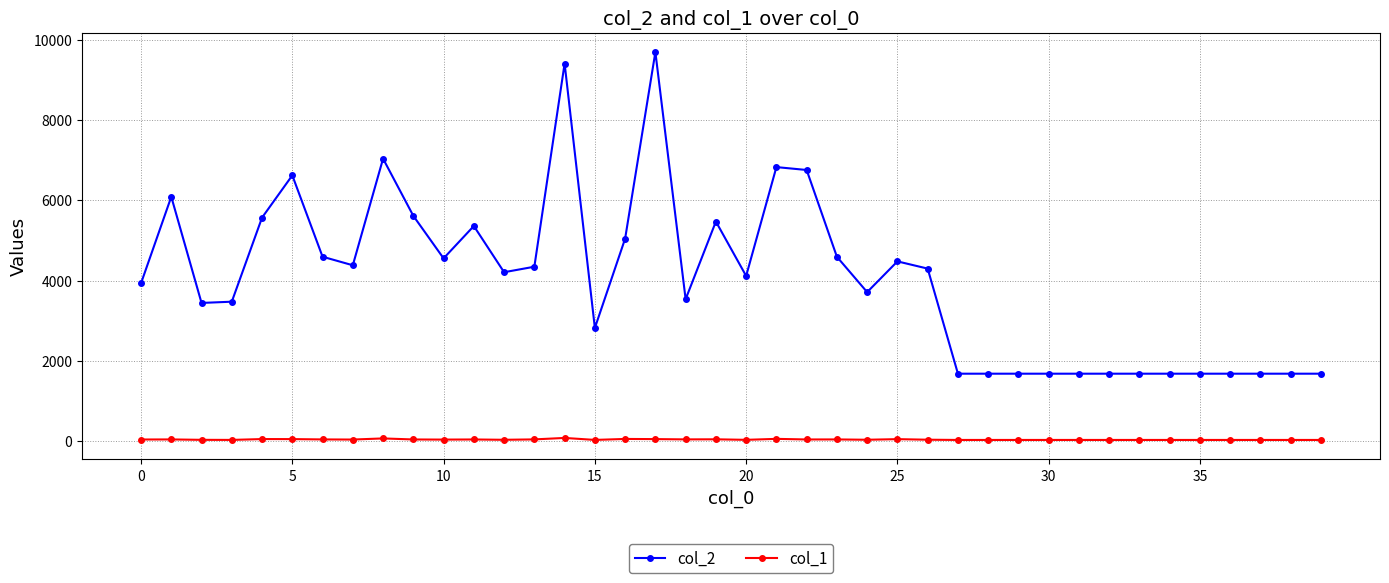

True or false: col_2 and col_1 intersect in this chart.

False